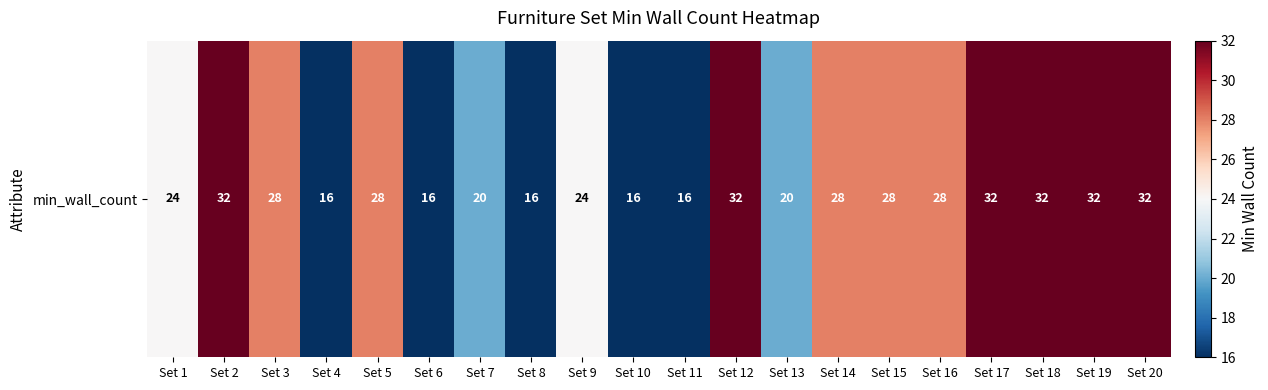

Rank the categories by value from lowest to highest.

Set 4, Set 6, Set 8, Set 10, Set 11, Set 7, Set 13, Set 1, Set 9, Set 3, Set 5, Set 14, Set 15, Set 16, Set 2, Set 12, Set 17, Set 18, Set 19, Set 20